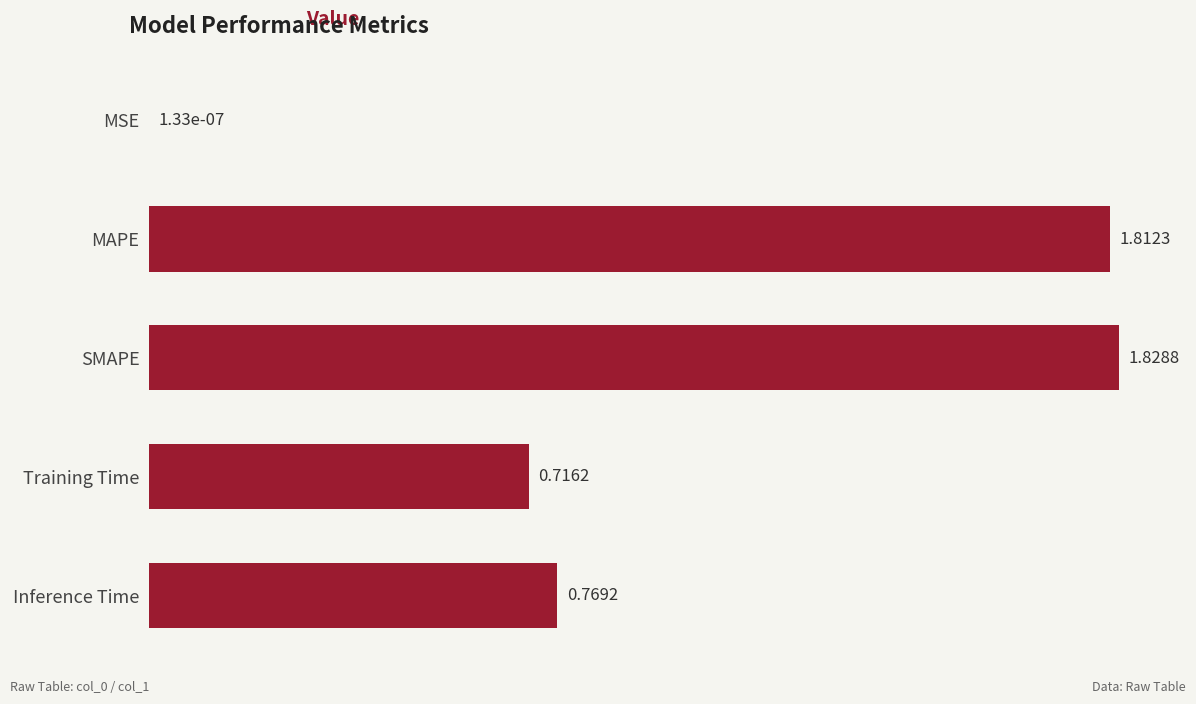

Between MSE and SMAPE, which is larger?

SMAPE